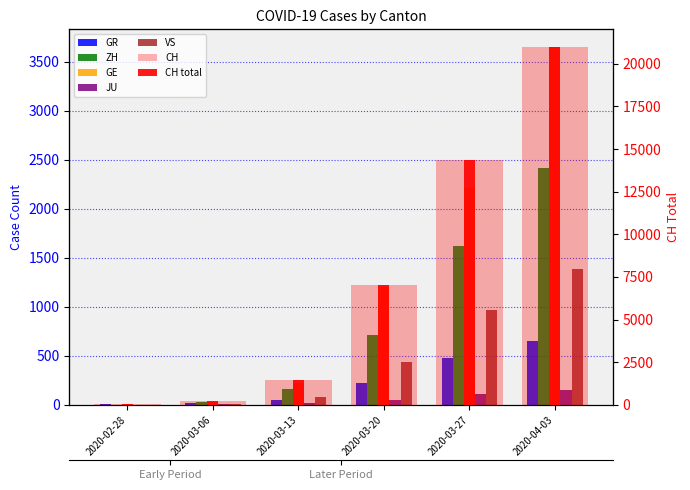

What is the label of the 5th bar from the right?

2020-03-06